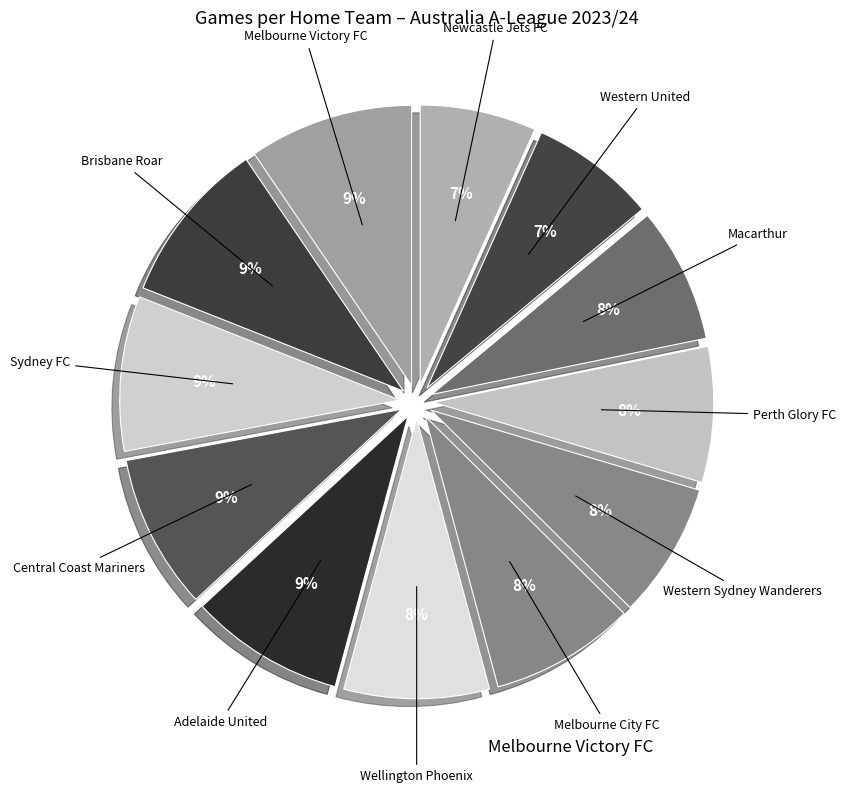

What is the largest slice in the pie chart?

Brisbane Roar